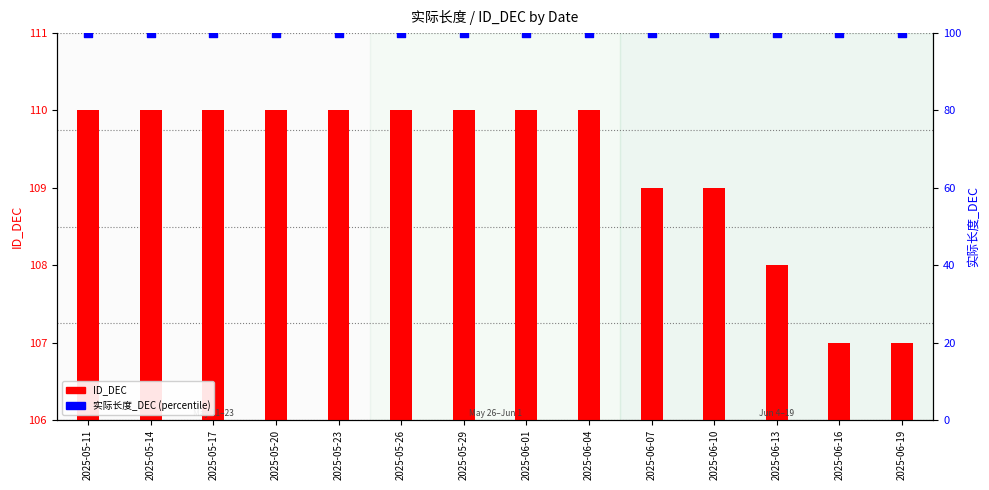

Which series has the widest spread of Y values?

ID_DEC